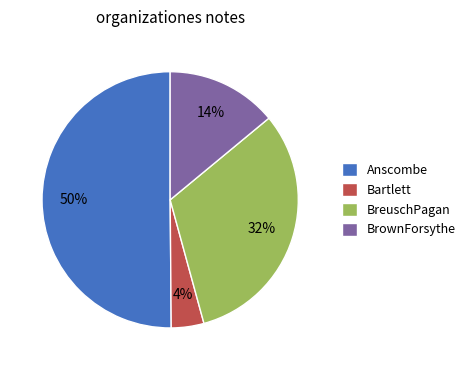

Is the sum of BrownForsythe and BreuschPagan greater than half?

No